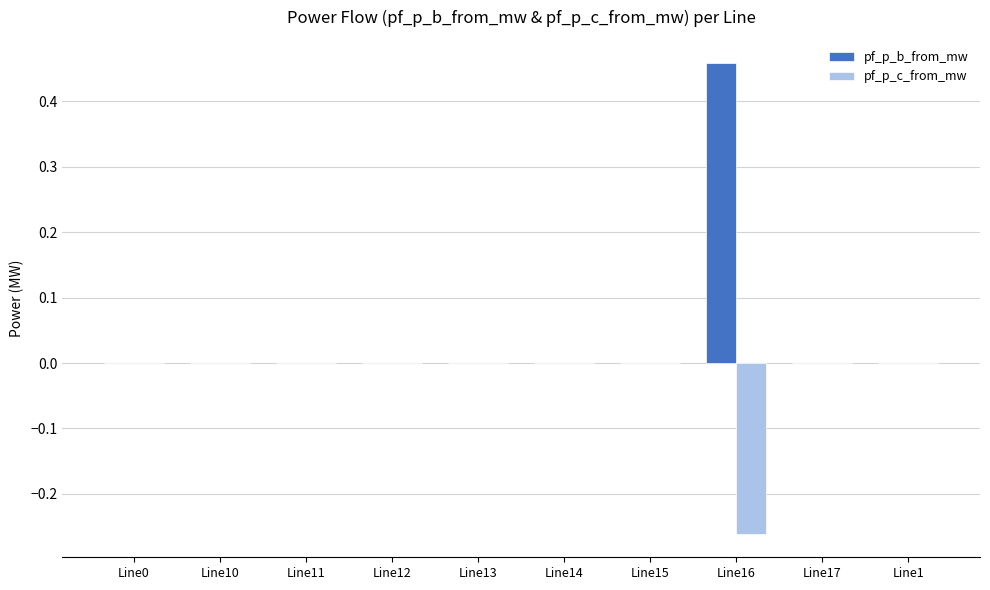

Which series has the largest range (max minus min)?

pf_p_b_from_mw